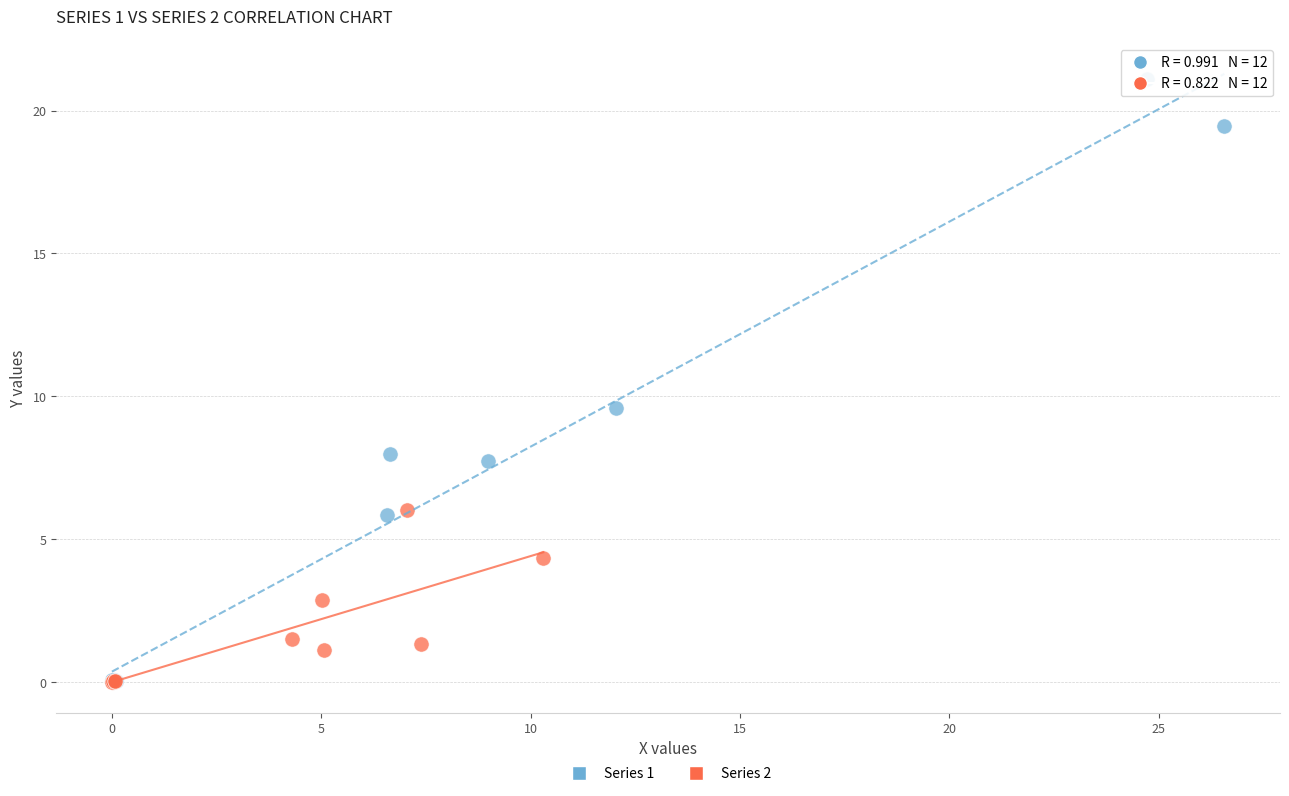

Which series has the largest Y range (max minus min)?

Series 1